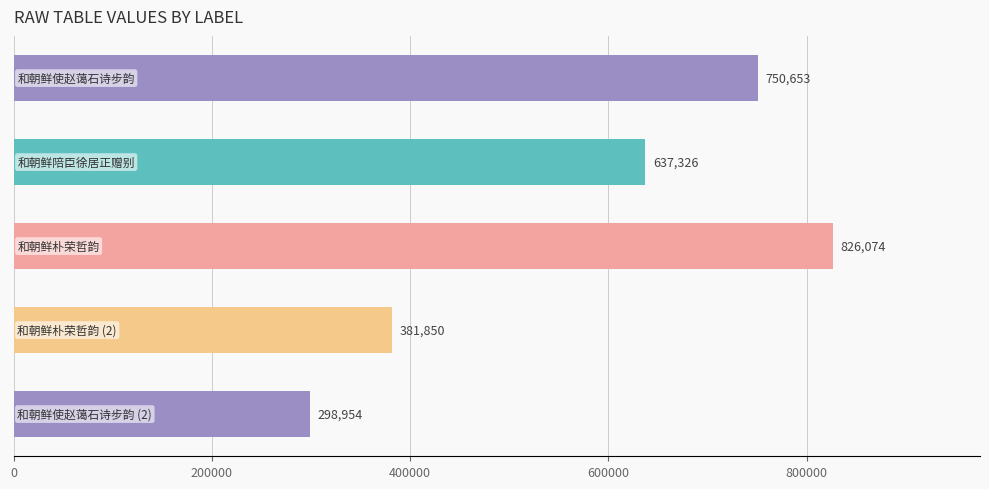

What is the value of the 1st bar from the top?

750653